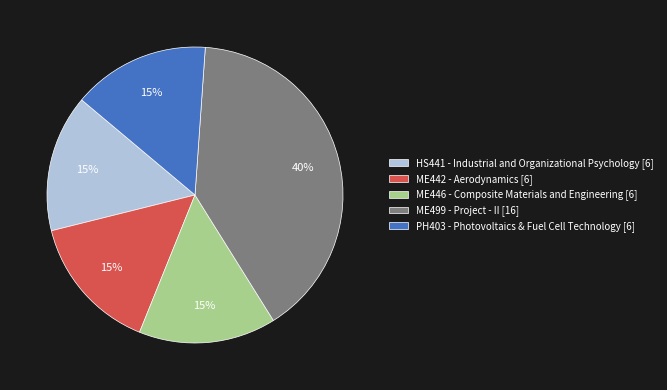

What is the ratio of the value at HS441 - Industrial and Organizational Psychology [6] to the value at ME499 - Project - II [16]?

0.4